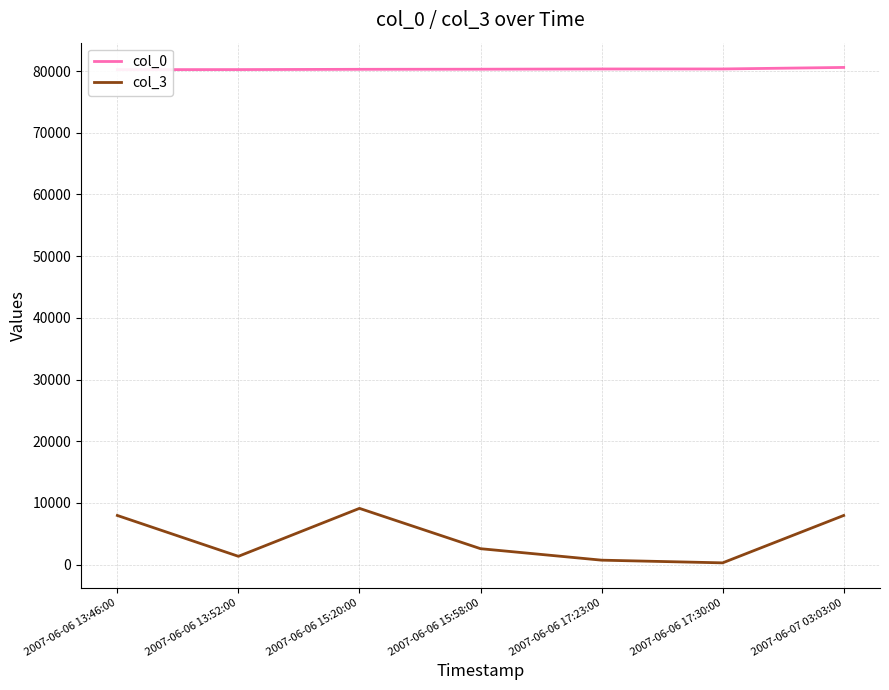

What are all the series names shown in the legend?

col_0, col_3